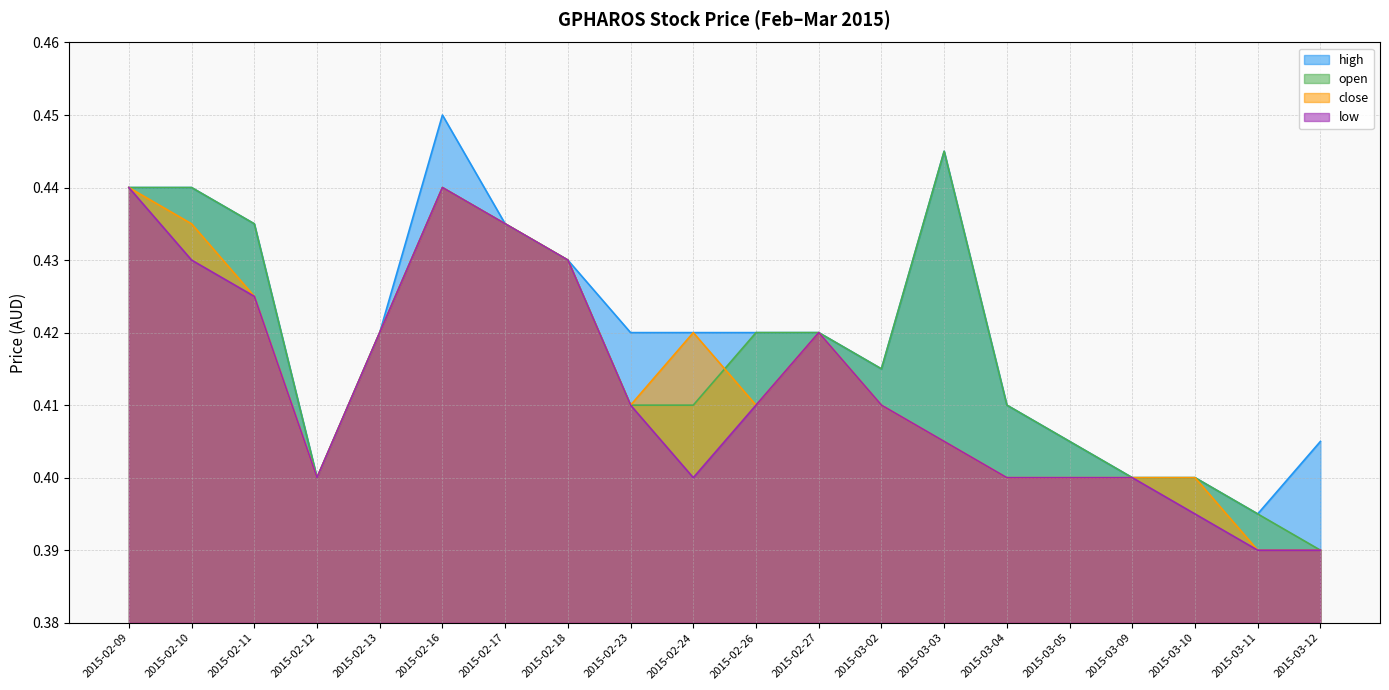

Rank the categories by low value from highest to lowest.

2015-02-09, 2015-02-16, 2015-02-17, 2015-02-10, 2015-02-18, 2015-02-11, 2015-02-13, 2015-02-27, 2015-02-23, 2015-02-26, 2015-03-02, 2015-03-03, 2015-02-12, 2015-02-24, 2015-03-04, 2015-03-05, 2015-03-09, 2015-03-10, 2015-03-11, 2015-03-12